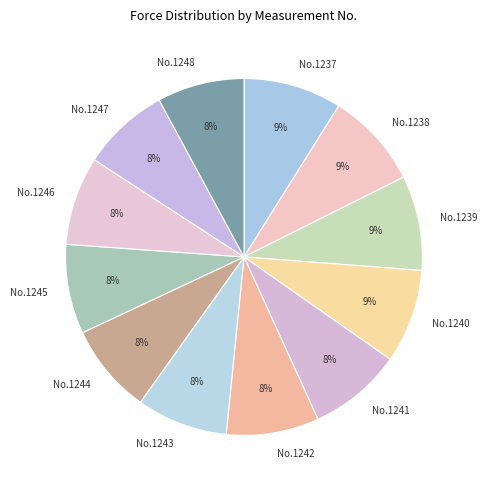

Is the sum of No.1237 and No.1248 greater than half?

No